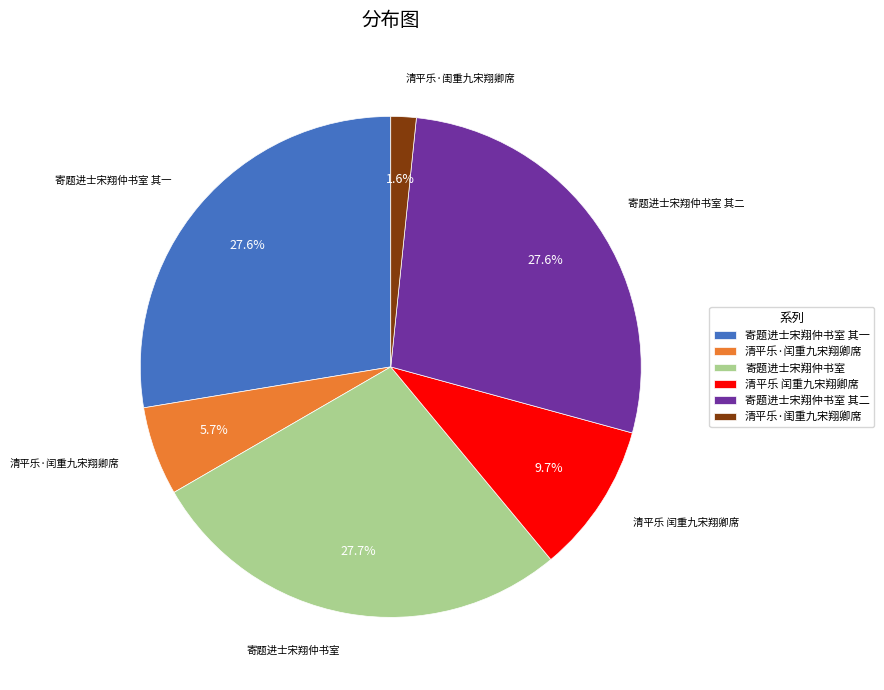

What percentage is the 清平乐·闰重九宋翔卿席 slice, to the nearest percent?

6%